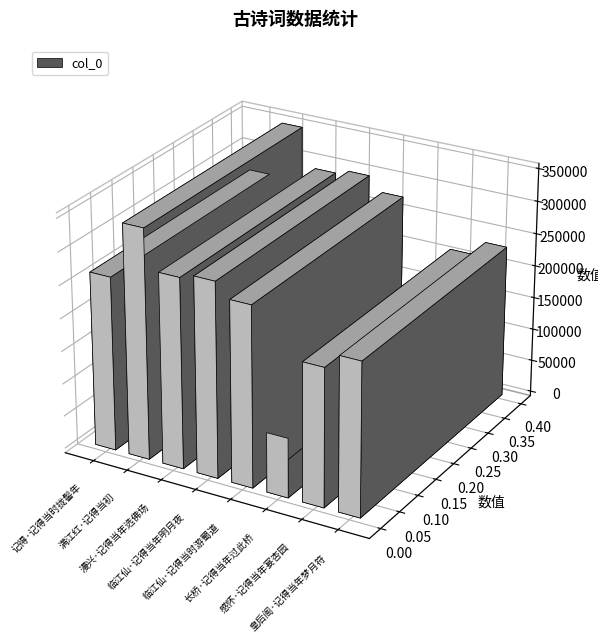

What is the difference between the maximum and second lowest values?

139622